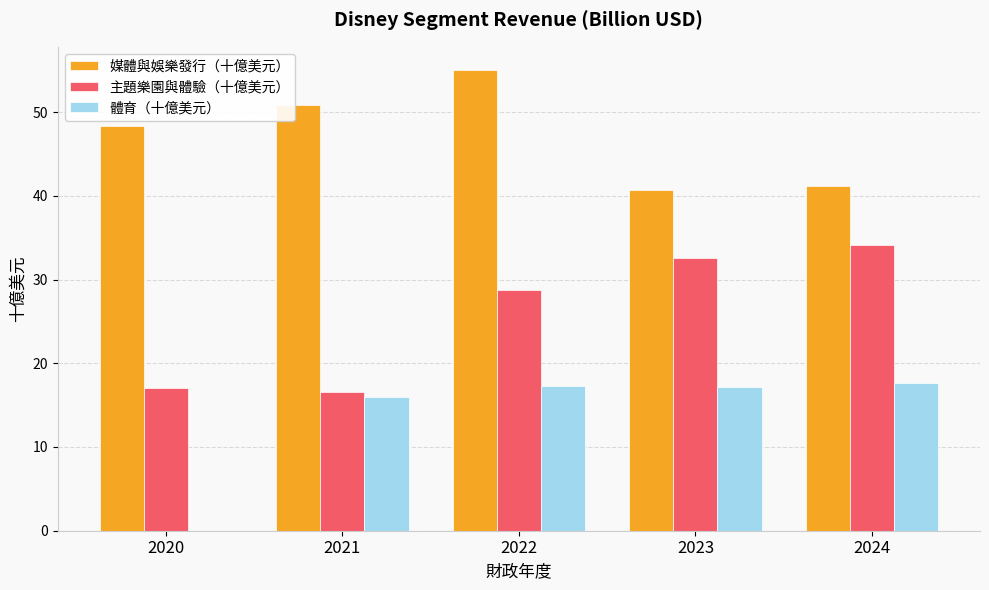

The value of 媒體與娛樂發行（十億美元） at 2022 is 94.0. True or false?

False